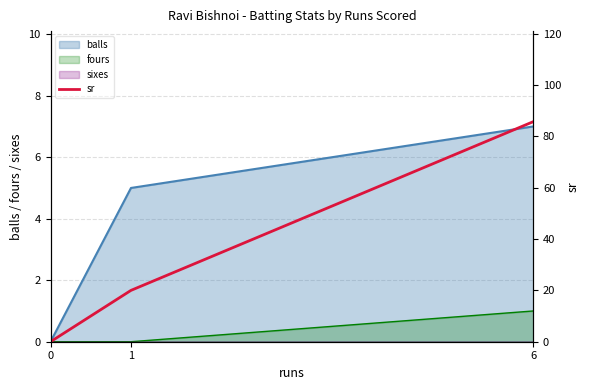

Where is the data nearest to the value 42?

1